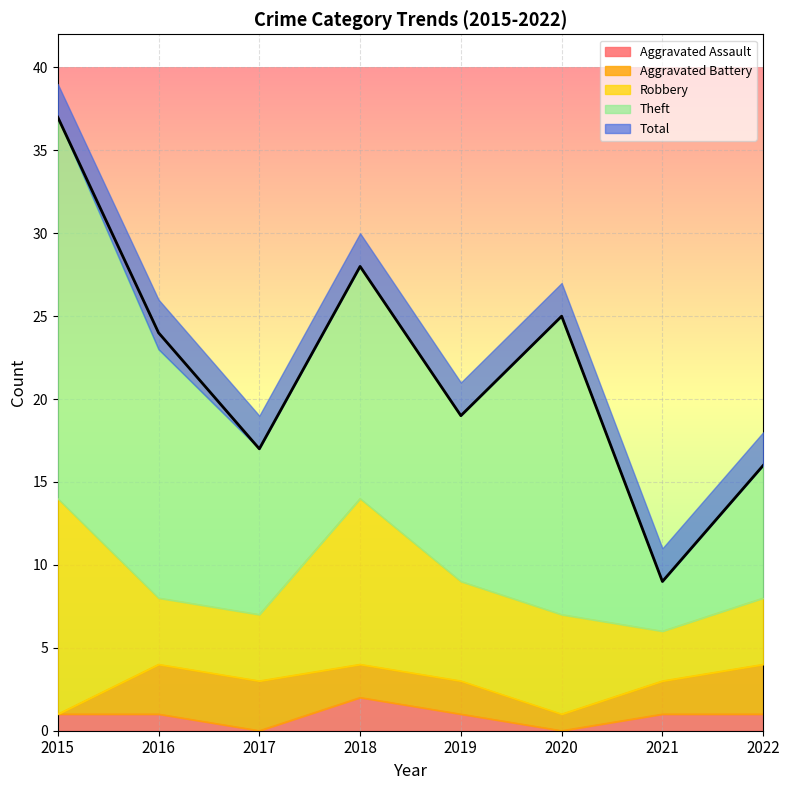

What is the lowest value of the Total series?

9